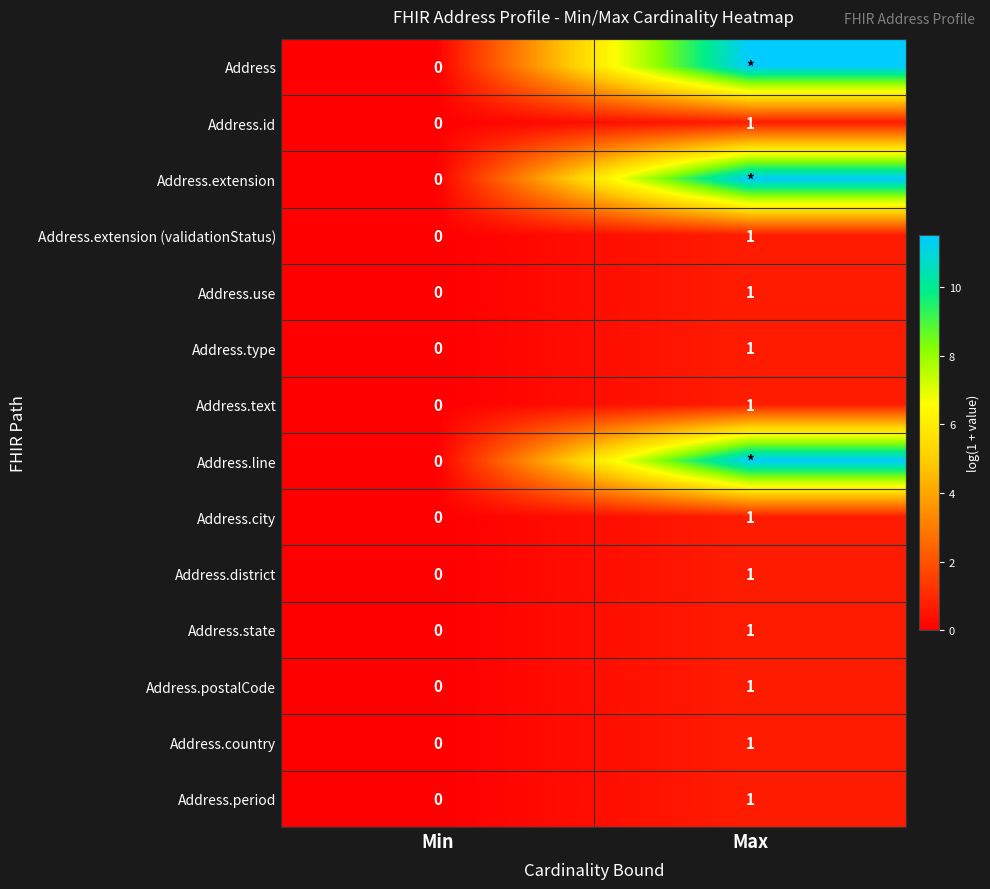

What is the greatest value displayed?

11.5